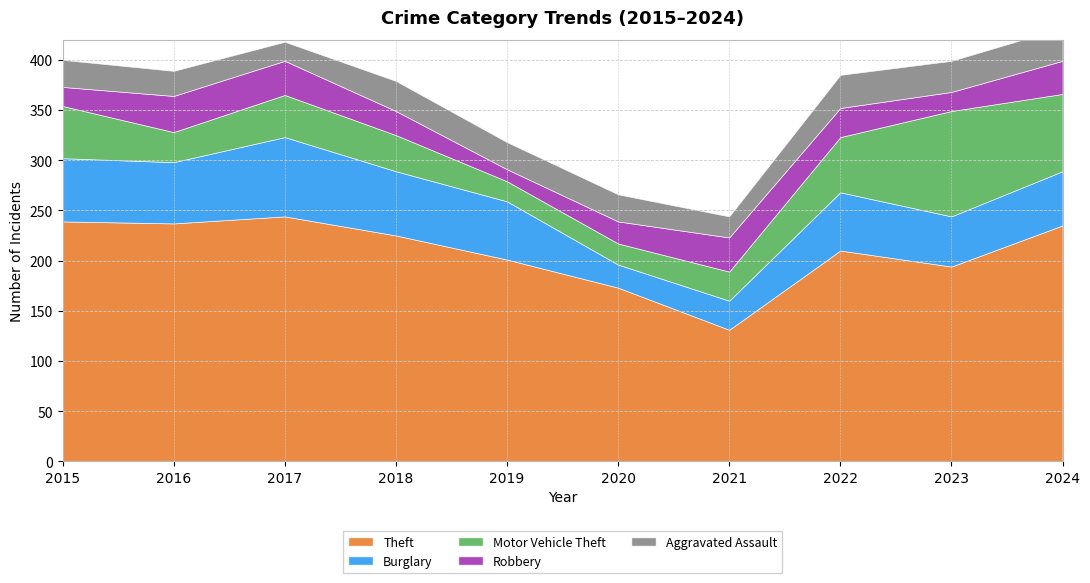

The value of Motor Vehicle Theft at 2022 is 55. True or false?

True